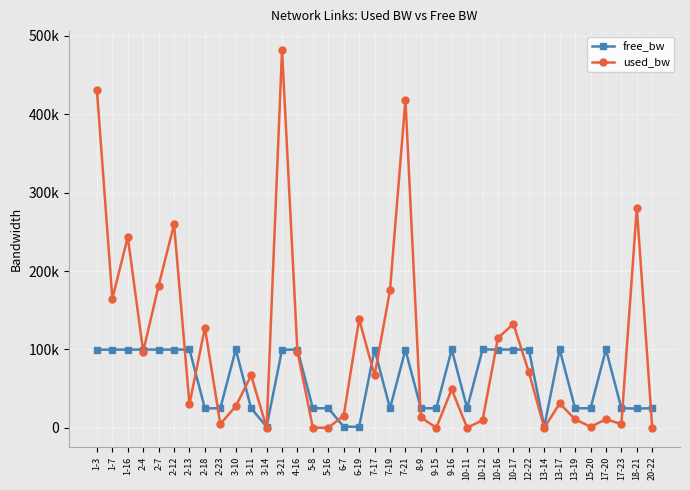

At which label does used_bw first exceed 49073?

1-3